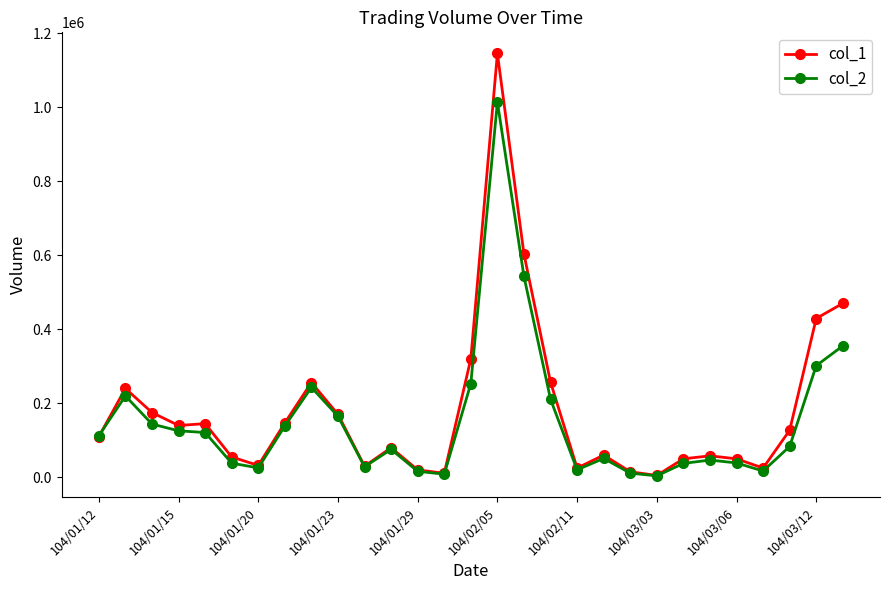

What is the greatest value displayed?

1145000